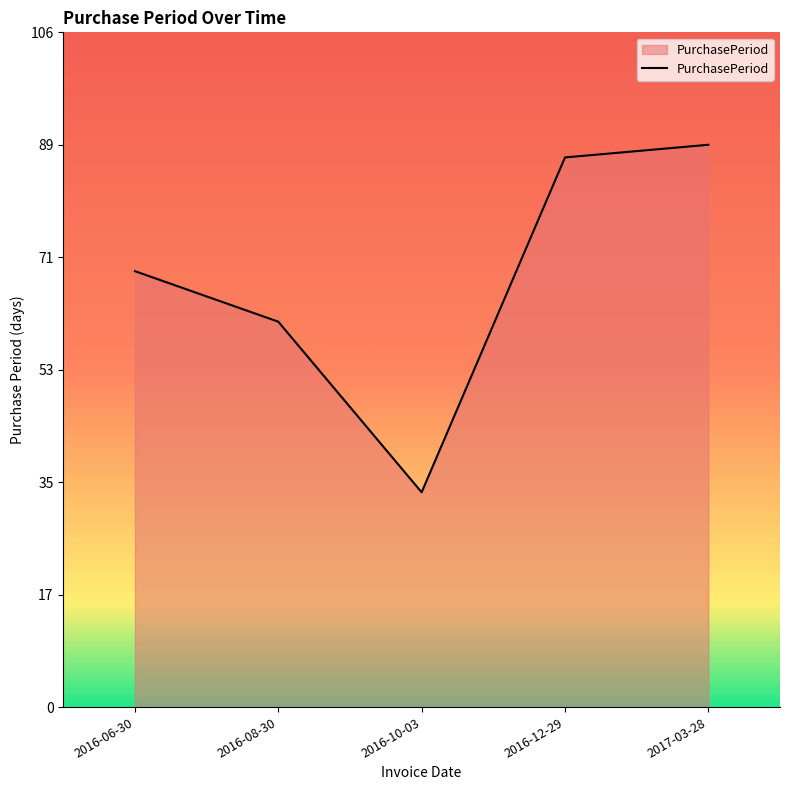

True or false: there are more than 2 points higher than both neighbors.

False